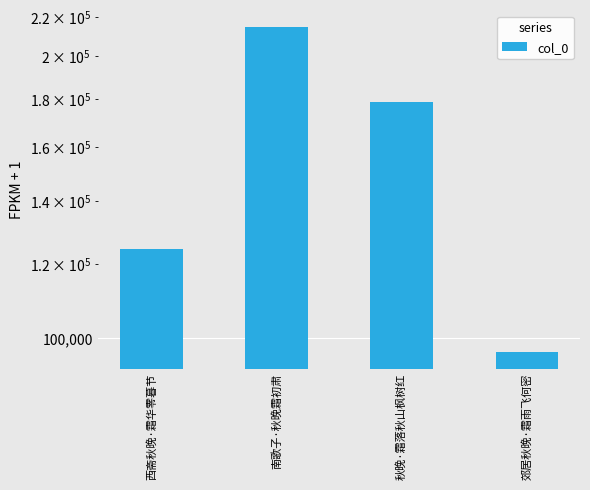

Are the bars grouped side by side (vs. stacked)?

No